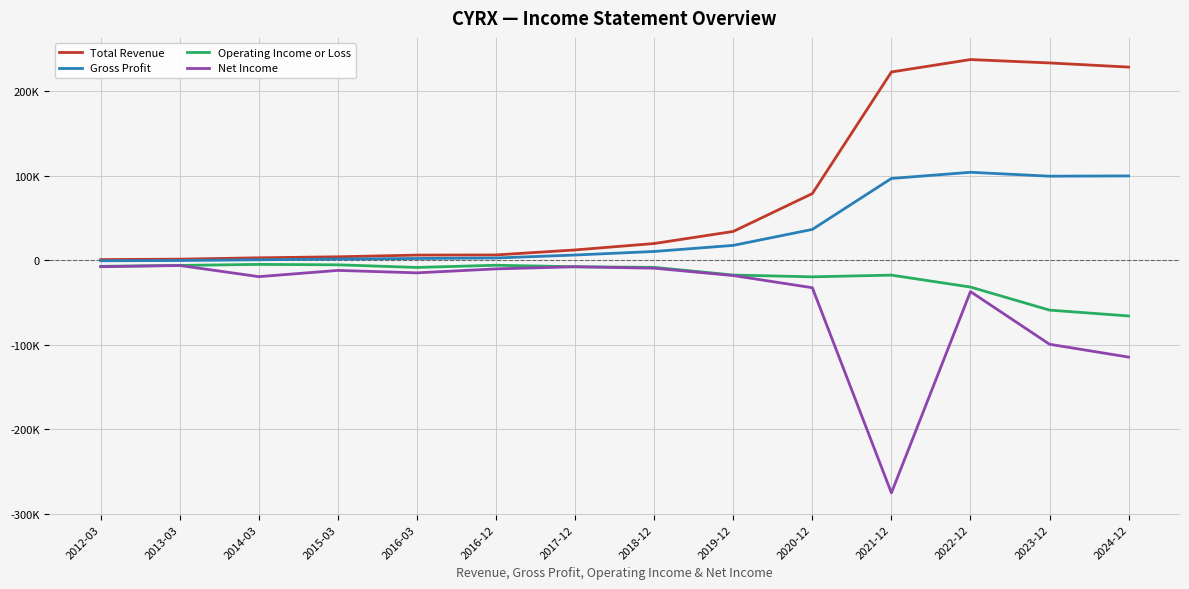

What value does the Operating Income or Loss series have at 2021-12, to the nearest 50?

-17800